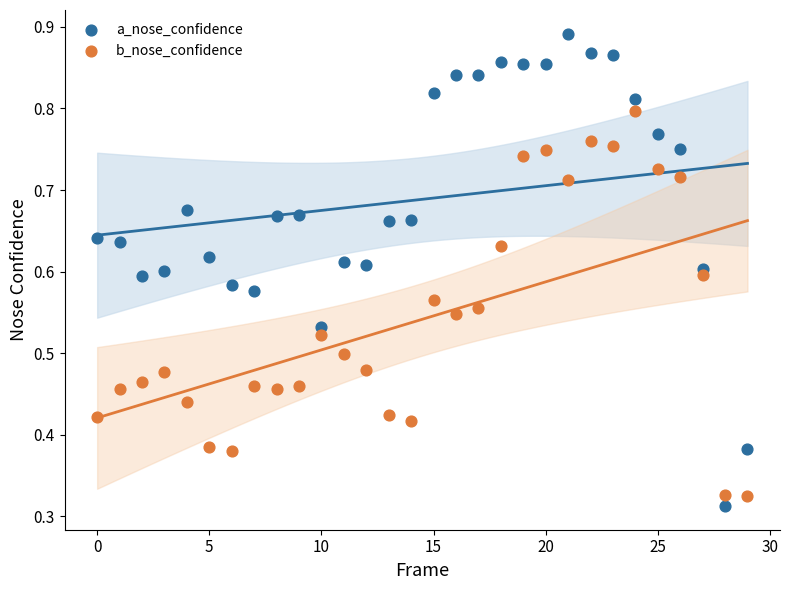

Which series reaches the maximum Y coordinate?

a_nose_confidence